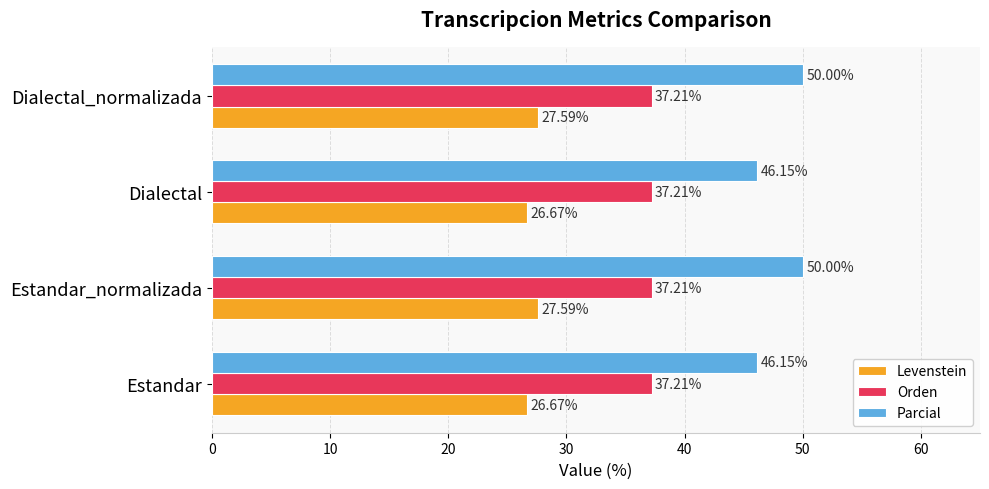

How many data points in Levenstein are less than 27?

2